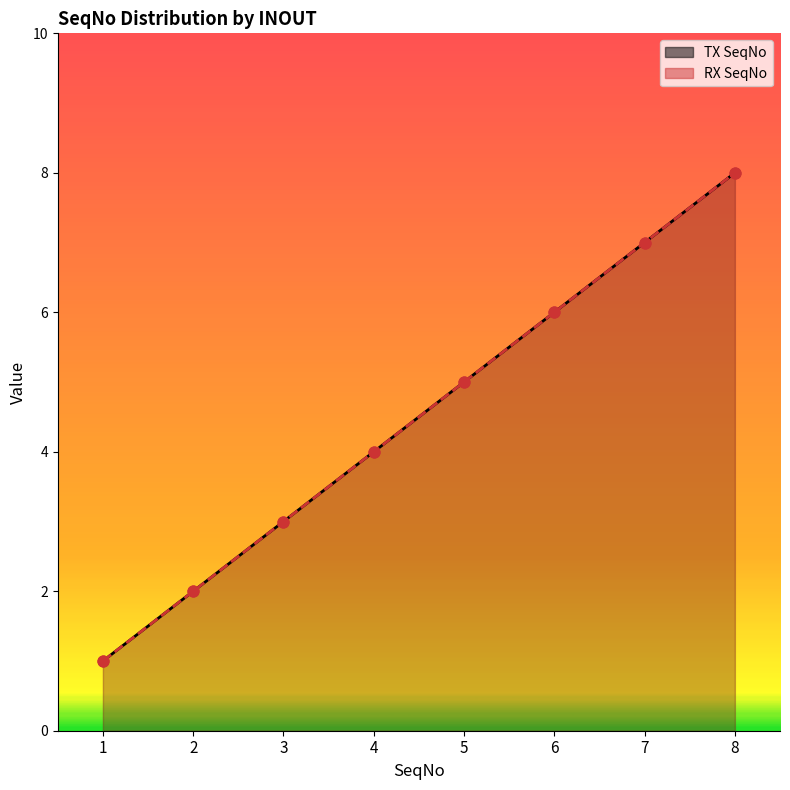

Is the value of RX SeqNo at 6 greater than the value of TX SeqNo at 3?

Yes